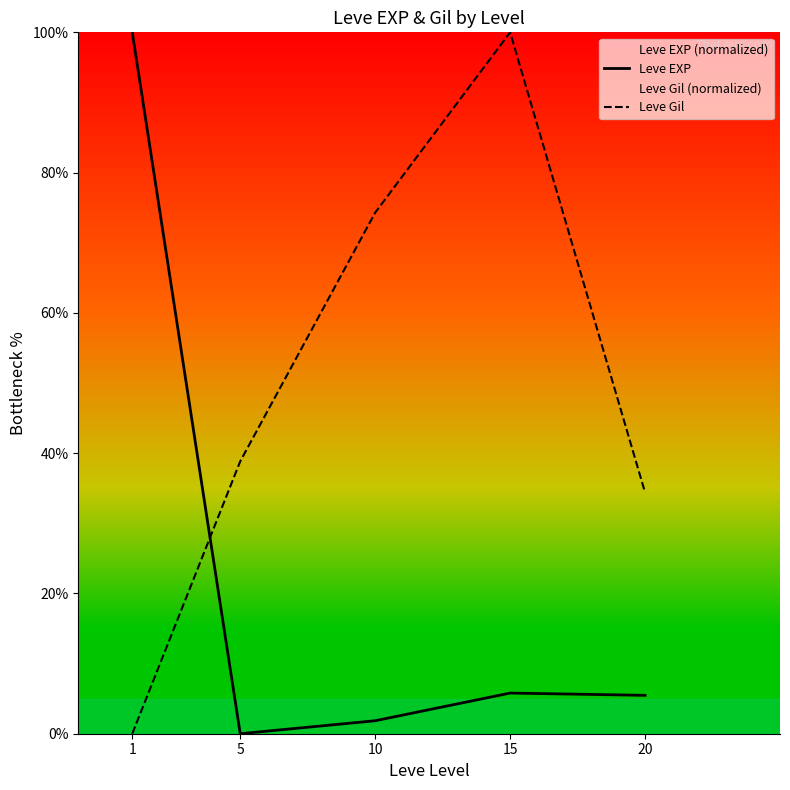

At which category is the sum across all series the highest?

15